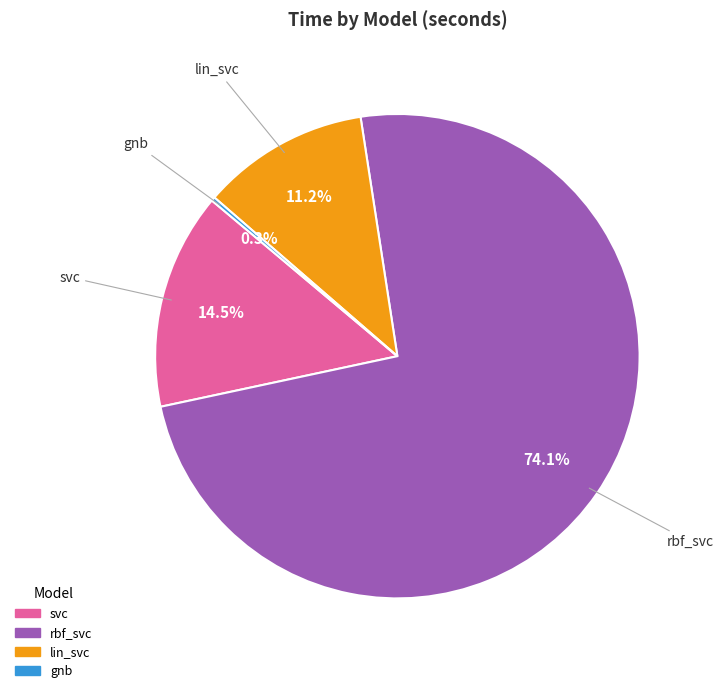

Which category has the biggest portion of the pie?

rbf_svc